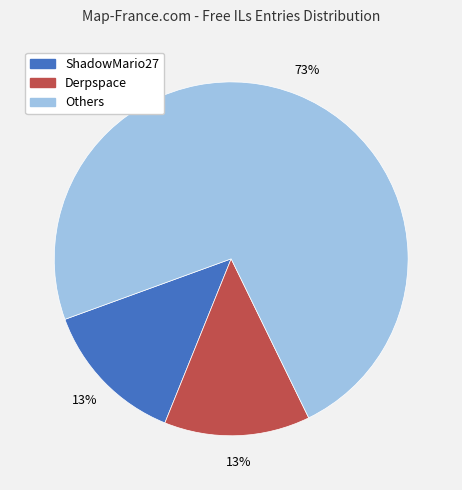

Does any single category account for the majority?

Yes